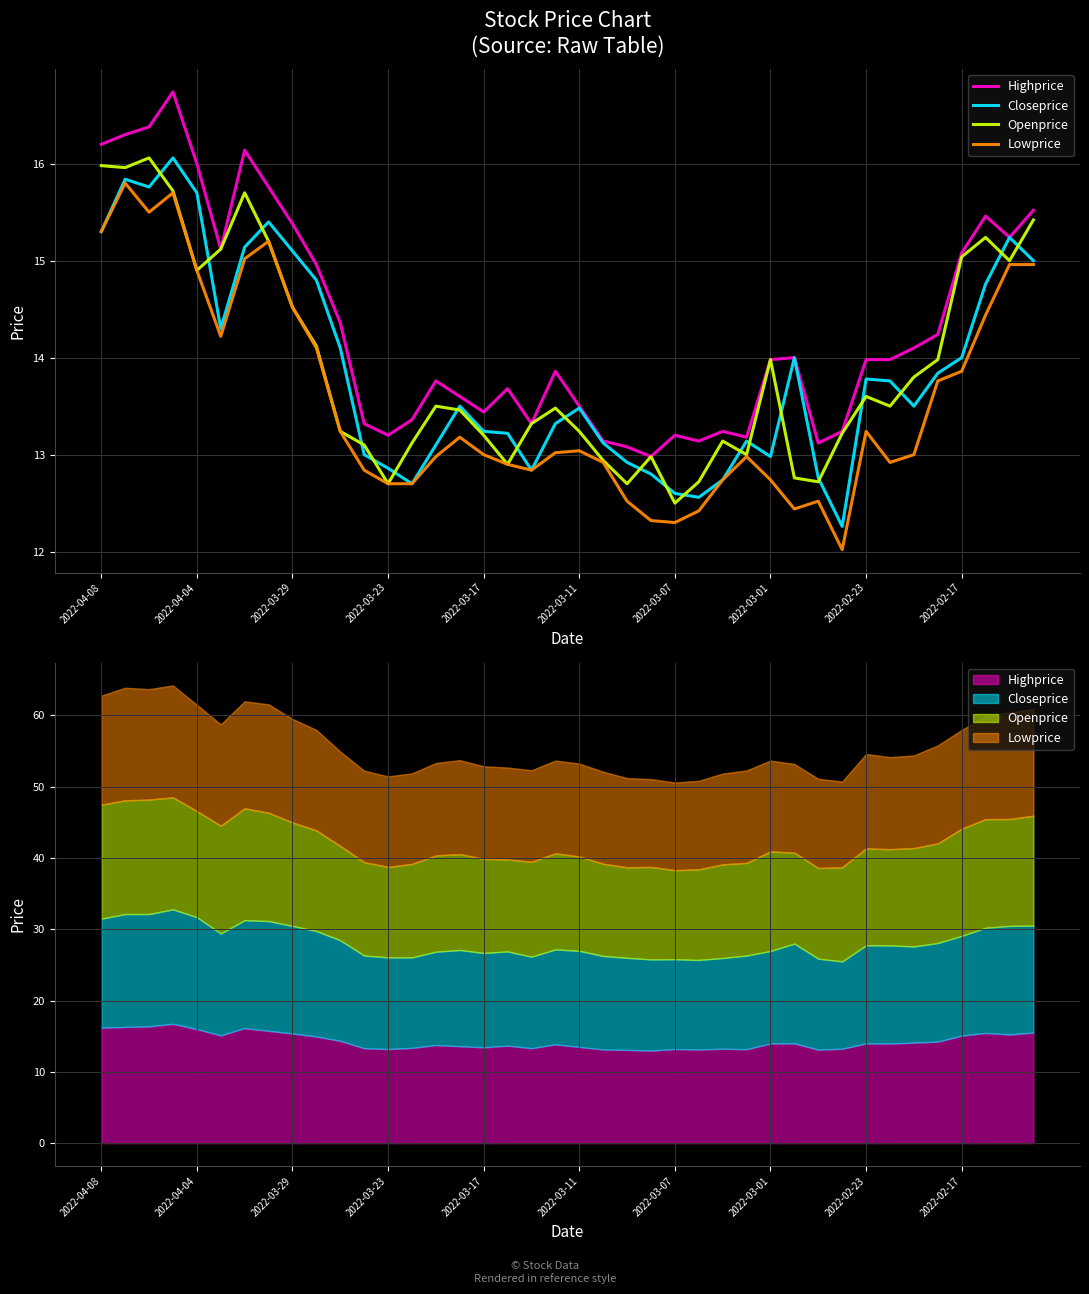

Is this an area chart (filled region under the line)?

No